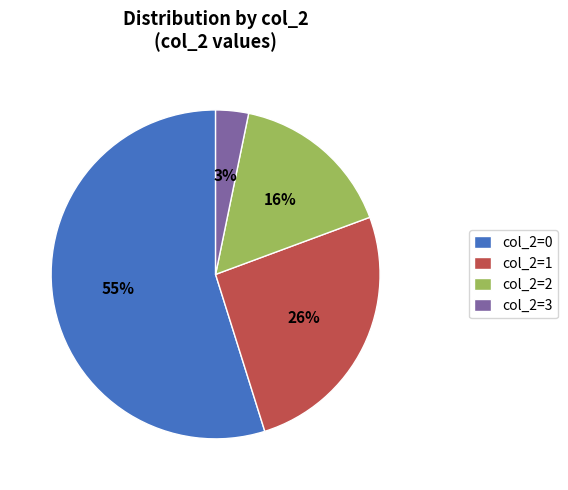

Do col_2=1 and col_2=2 together represent more than half of the pie?

No